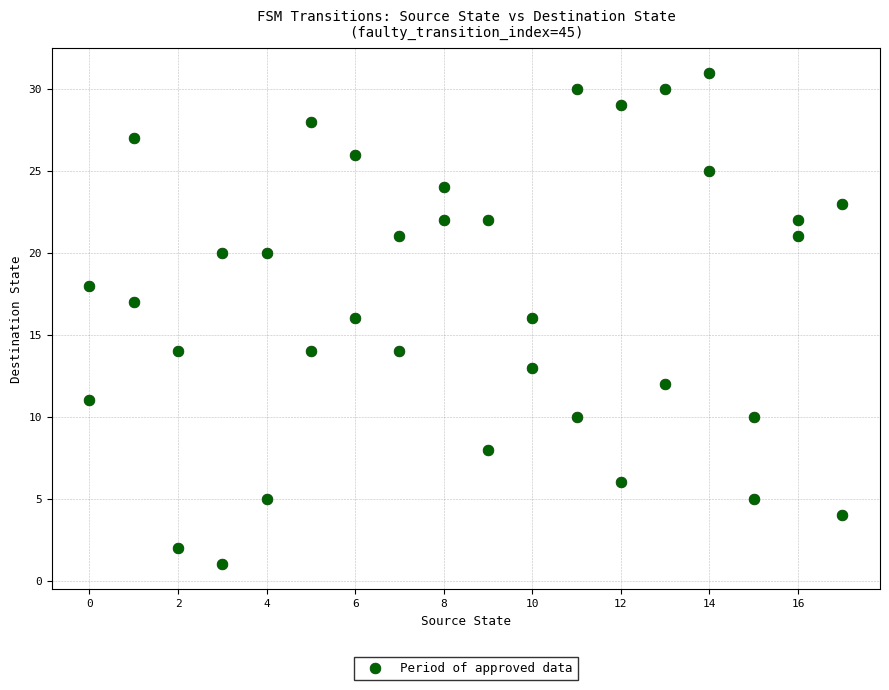

What is the range of X values (max minus min)?

17